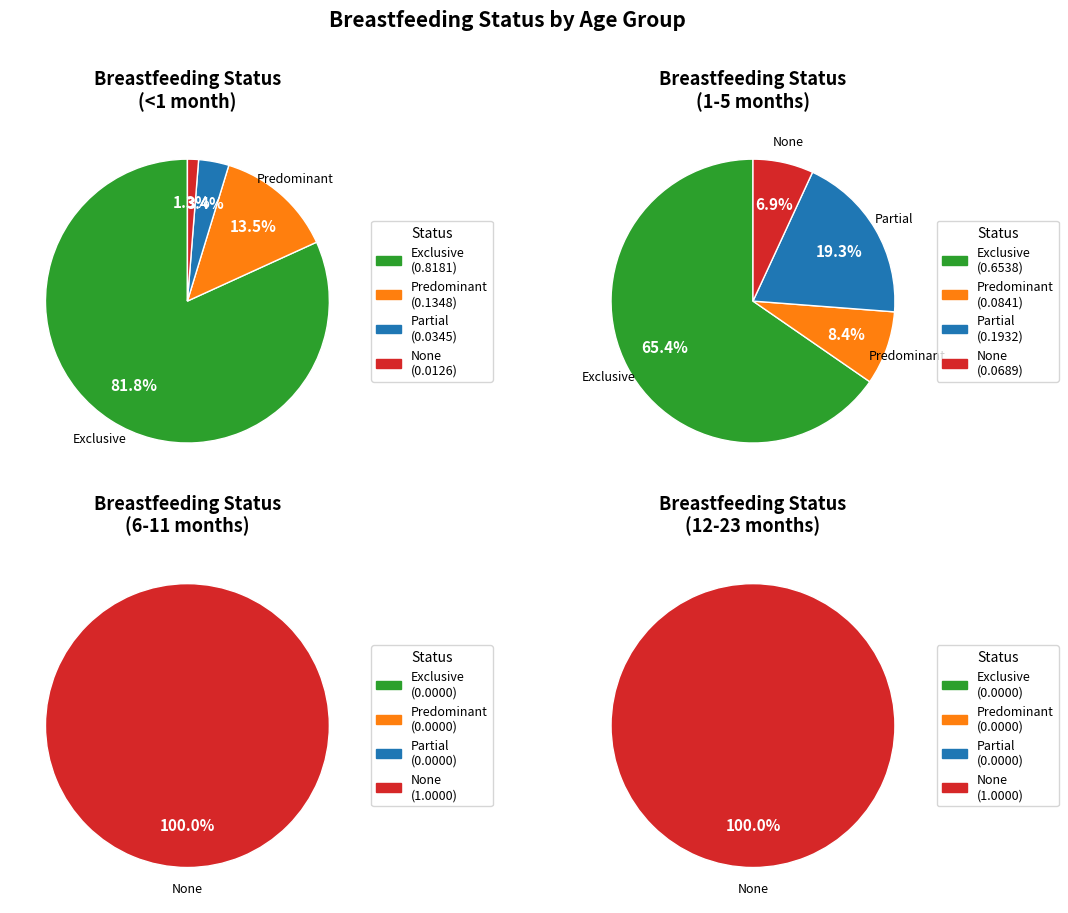

What is the largest slice in the pie chart?

Exclusive